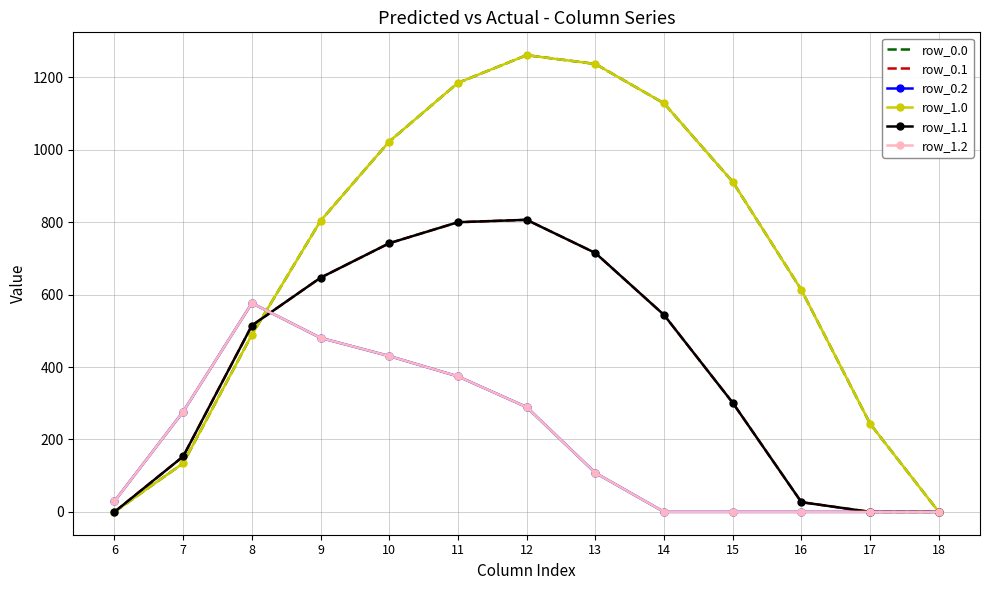

What is the difference between the maximum and second lowest values in the row_0.0 series?

1261.6